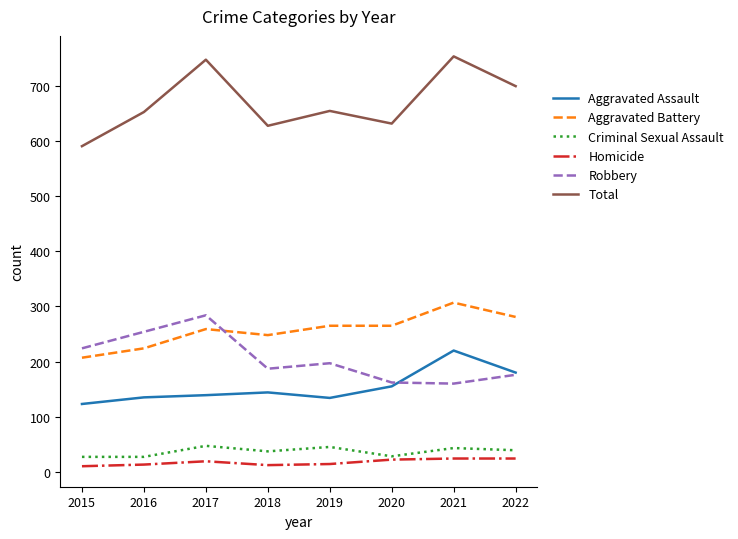

What is the difference between the second highest and minimum values in the Criminal Sexual Assault series?

18